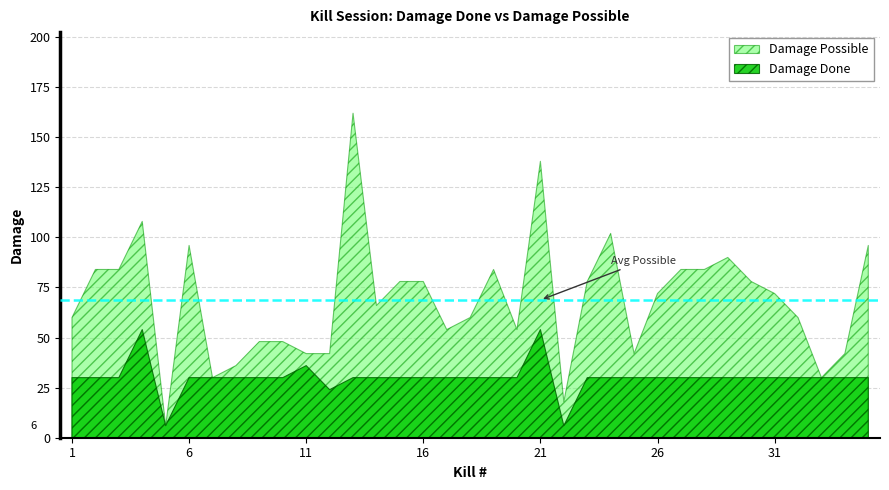

What are all the series names shown in the legend?

Damage Possible, Damage Done